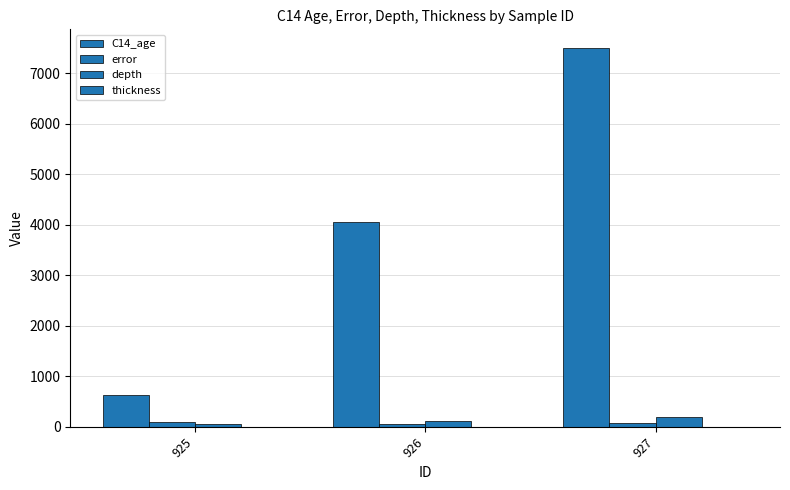

What is the value of the C14_age bar at the 3rd from the left?

7490.0